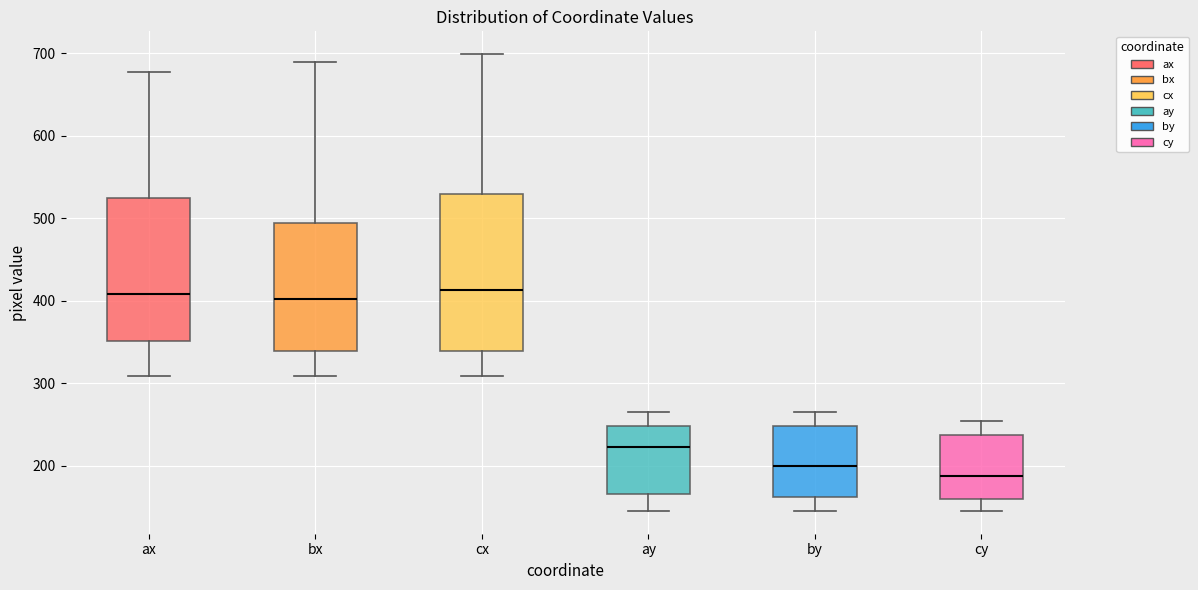

Reading left to right, transcribe this box plot: for each box, give where its median line is, the range the box spans, and where its two whiskers end, as read against the y-axis. The values are not printed on the chart, so give them approximately, as read against the axis.

ax: median 410, box 350 to 520, whiskers 310 to 680
bx: median 400, box 340 to 490, whiskers 310 to 690
cx: median 410, box 340 to 530, whiskers 310 to 700
ay: median 220, box 170 to 250, whiskers 150 to 270
by: median 200, box 160 to 250, whiskers 150 to 270
cy: median 190, box 160 to 240, whiskers 150 to 250